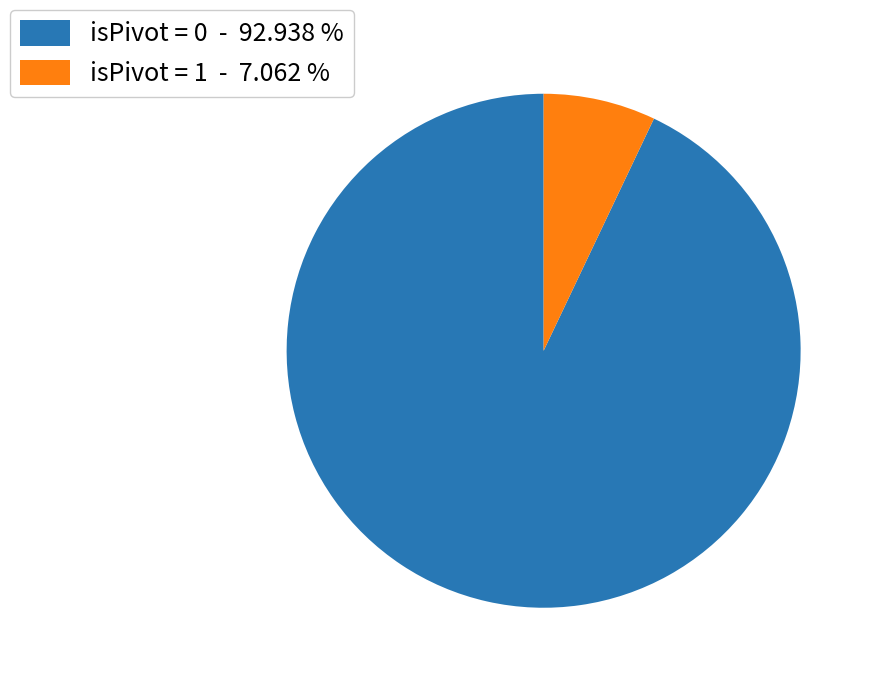

Combined, do isPivot = 1 - 7.062 % and isPivot = 0 - 92.938 % account for over 50%?

Yes